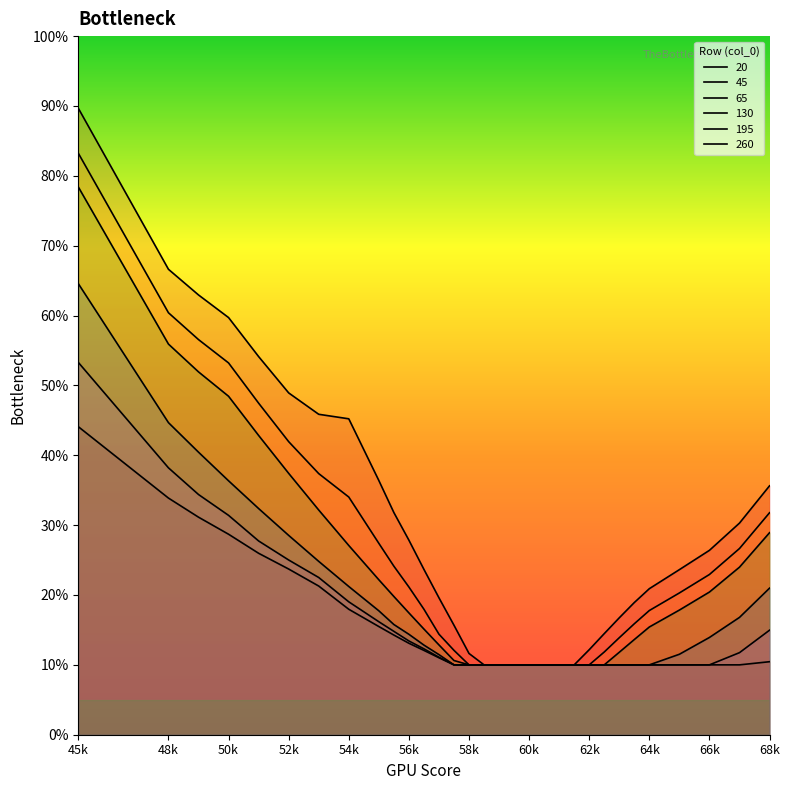

Which has a higher value, 6350 or 5650?

5650